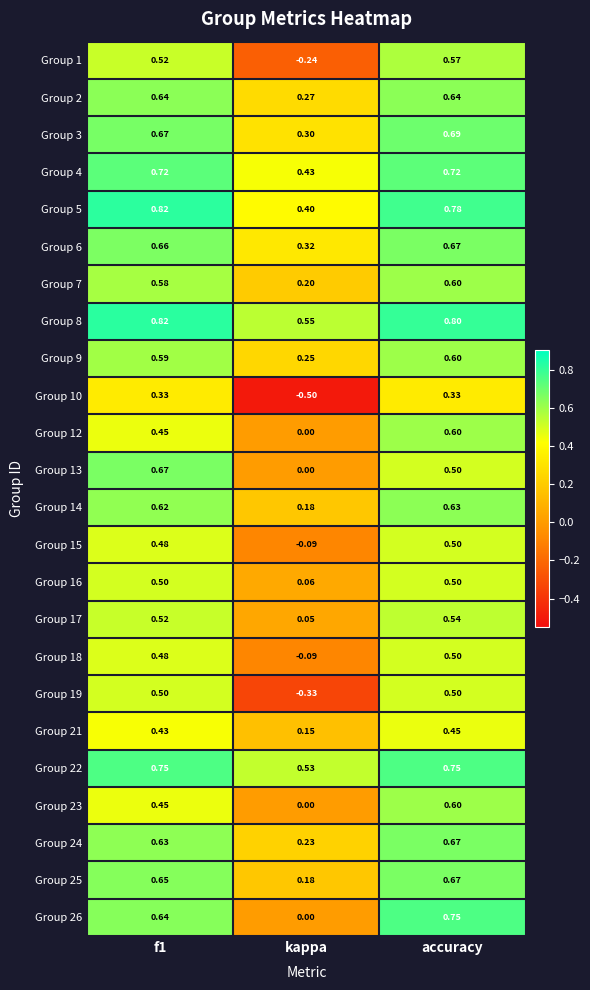

Where is Group 6 nearest to the value 0?

kappa